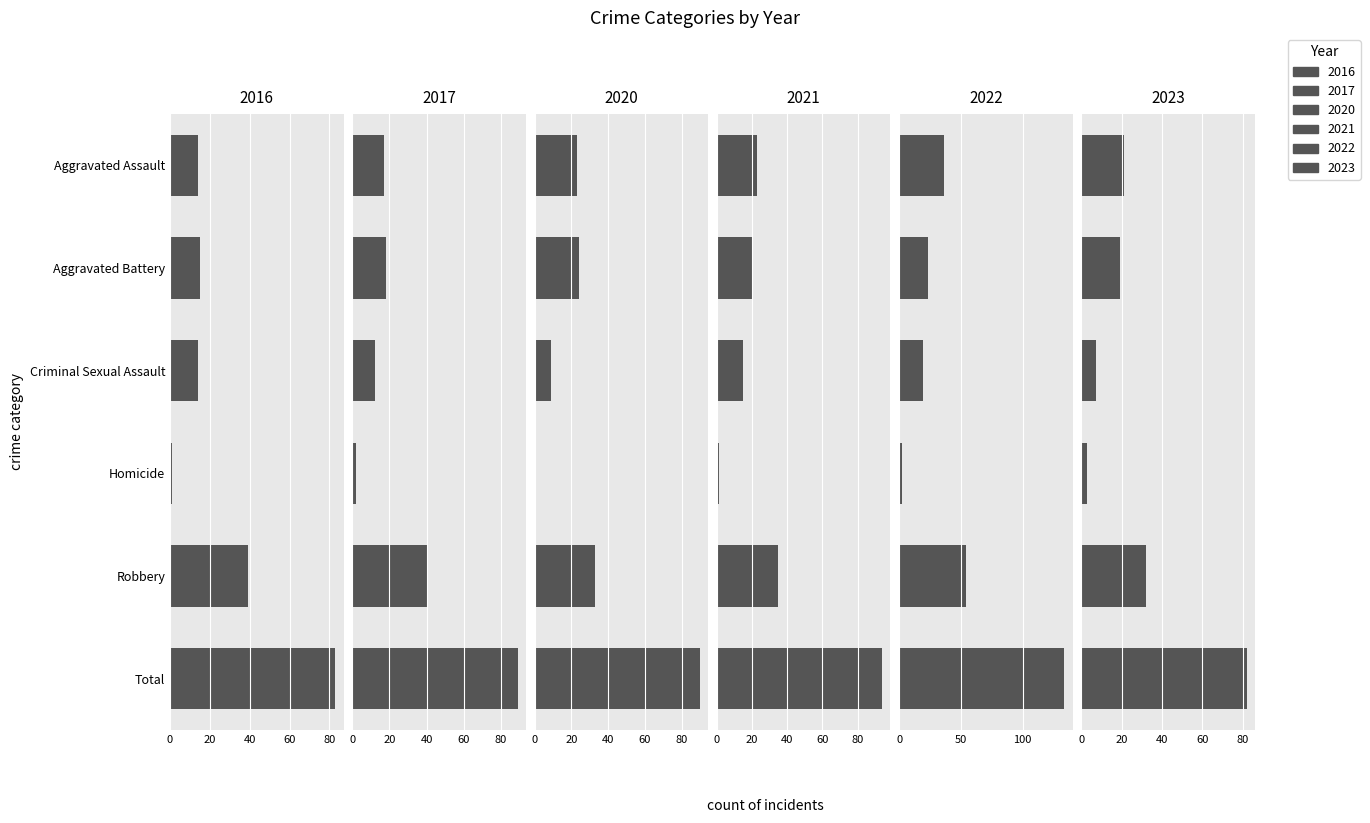

What is the smallest value displayed?

1